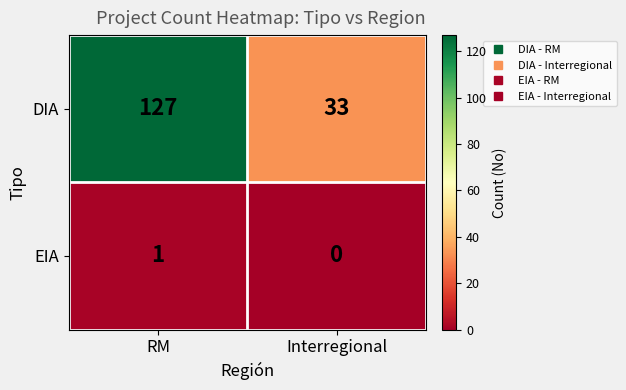

List the series in order of their peak value, lowest first.

EIA, DIA